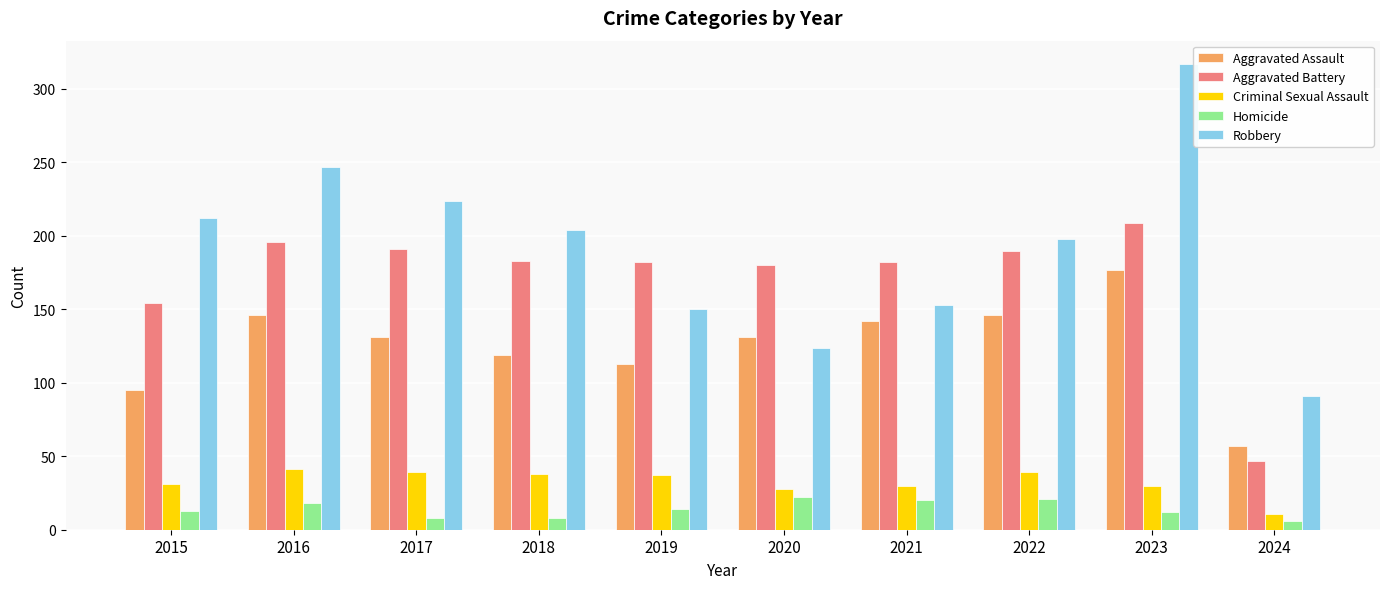

How many groups of bars are there?

10